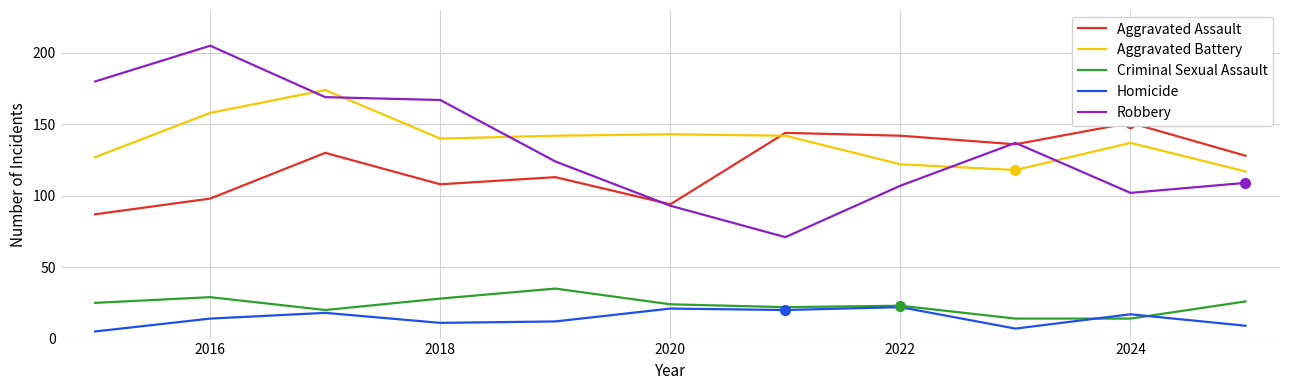

The Aggravated Battery series shows 122 at 2022. True or false?

True